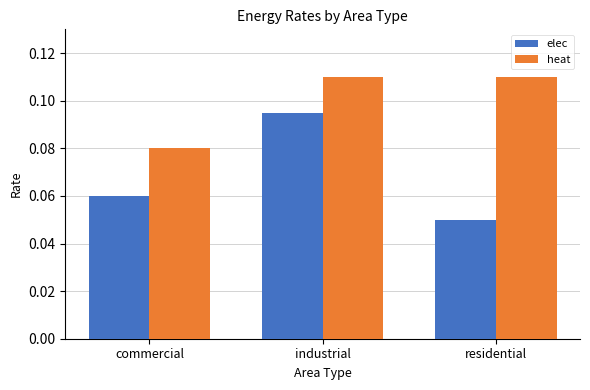

How many data points does each series have?

3